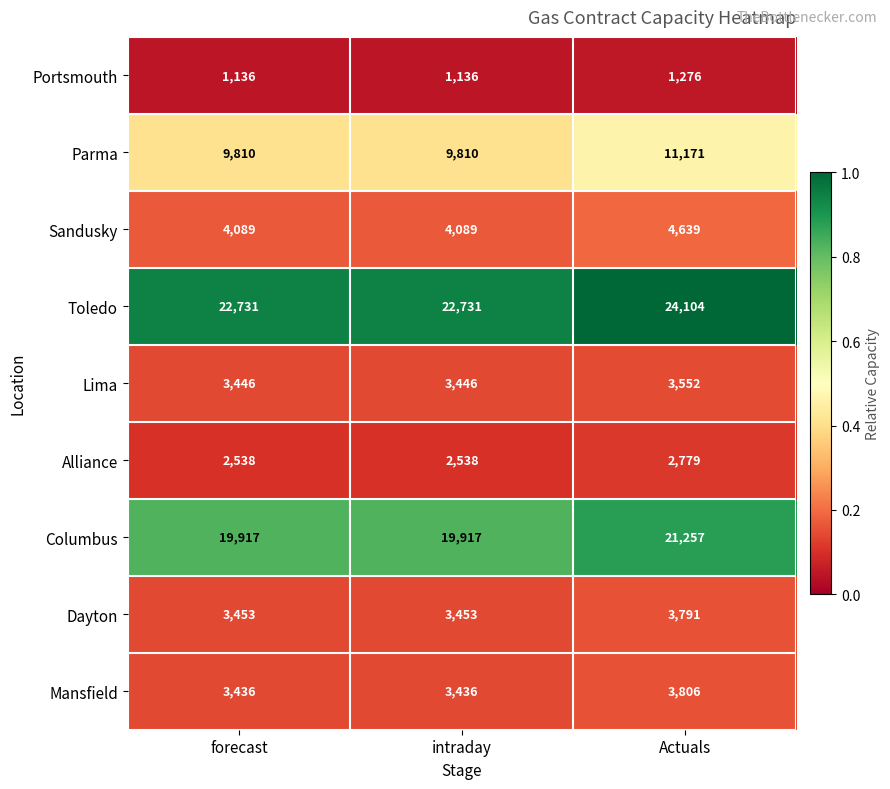

How many Columbus values are between 19917 and 21257?

3